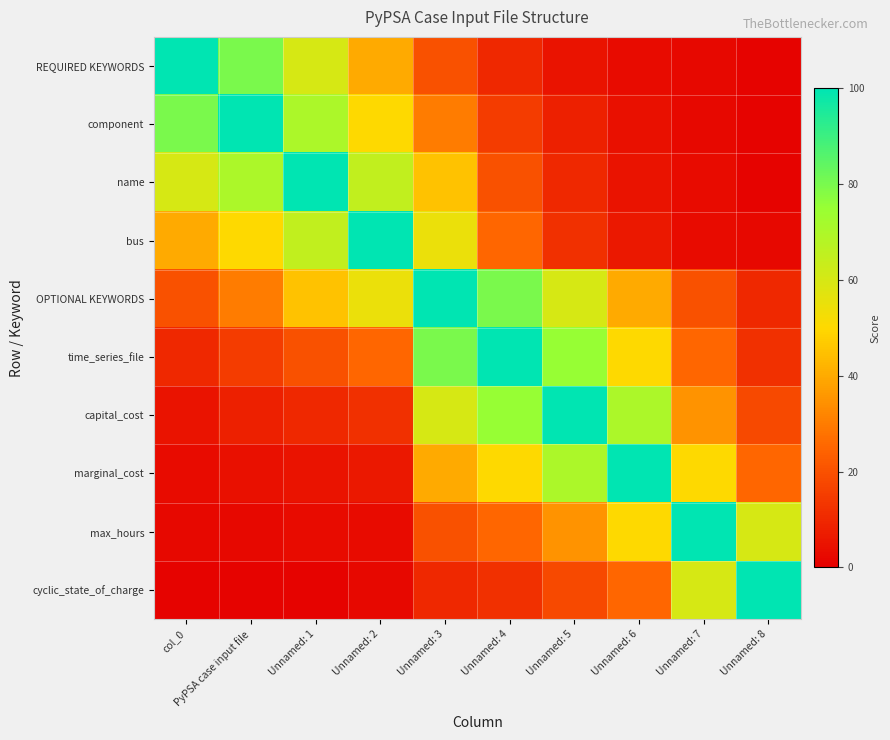

Reading left to right, transcribe all the data shown in this chart.

REQUIRED KEYWORDS: col_0=100	PyPSA case input file=80	Unnamed: 1=60	Unnamed: 2=40	Unnamed: 3=20	Unnamed: 4=10	Unnamed: 5=5	Unnamed: 6=3	Unnamed: 7=2	Unnamed: 8=1
component: col_0=80	PyPSA case input file=100	Unnamed: 1=70	Unnamed: 2=50	Unnamed: 3=30	Unnamed: 4=15	Unnamed: 5=8	Unnamed: 6=4	Unnamed: 7=2	Unnamed: 8=1
name: col_0=60	PyPSA case input file=70	Unnamed: 1=100	Unnamed: 2=65	Unnamed: 3=45	Unnamed: 4=20	Unnamed: 5=10	Unnamed: 6=5	Unnamed: 7=3	Unnamed: 8=1
bus: col_0=40	PyPSA case input file=50	Unnamed: 1=65	Unnamed: 2=100	Unnamed: 3=55	Unnamed: 4=25	Unnamed: 5=12	Unnamed: 6=6	Unnamed: 7=3	Unnamed: 8=2
OPTIONAL KEYWORDS: col_0=20	PyPSA case input file=30	Unnamed: 1=45	Unnamed: 2=55	Unnamed: 3=100	Unnamed: 4=80	Unnamed: 5=60	Unnamed: 6=40	Unnamed: 7=20	Unnamed: 8=10
time_series_file: col_0=10	PyPSA case input file=15	Unnamed: 1=20	Unnamed: 2=25	Unnamed: 3=80	Unnamed: 4=100	Unnamed: 5=75	Unnamed: 6=50	Unnamed: 7=25	Unnamed: 8=12
capital_cost: col_0=5	PyPSA case input file=8	Unnamed: 1=10	Unnamed: 2=12	Unnamed: 3=60	Unnamed: 4=75	Unnamed: 5=100	Unnamed: 6=70	Unnamed: 7=35	Unnamed: 8=18
marginal_cost: col_0=3	PyPSA case input file=4	Unnamed: 1=5	Unnamed: 2=6	Unnamed: 3=40	Unnamed: 4=50	Unnamed: 5=70	Unnamed: 6=100	Unnamed: 7=50	Unnamed: 8=25
max_hours: col_0=2	PyPSA case input file=2	Unnamed: 1=3	Unnamed: 2=3	Unnamed: 3=20	Unnamed: 4=25	Unnamed: 5=35	Unnamed: 6=50	Unnamed: 7=100	Unnamed: 8=60
cyclic_state_of_charge: col_0=1	PyPSA case input file=1	Unnamed: 1=1	Unnamed: 2=2	Unnamed: 3=10	Unnamed: 4=12	Unnamed: 5=18	Unnamed: 6=25	Unnamed: 7=60	Unnamed: 8=100